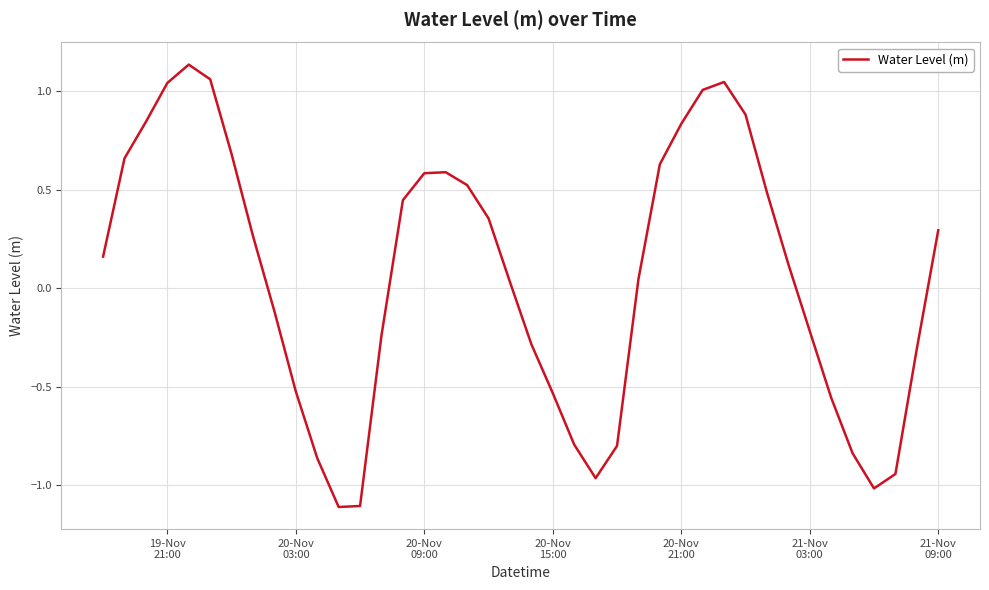

How many negative values are there?

17